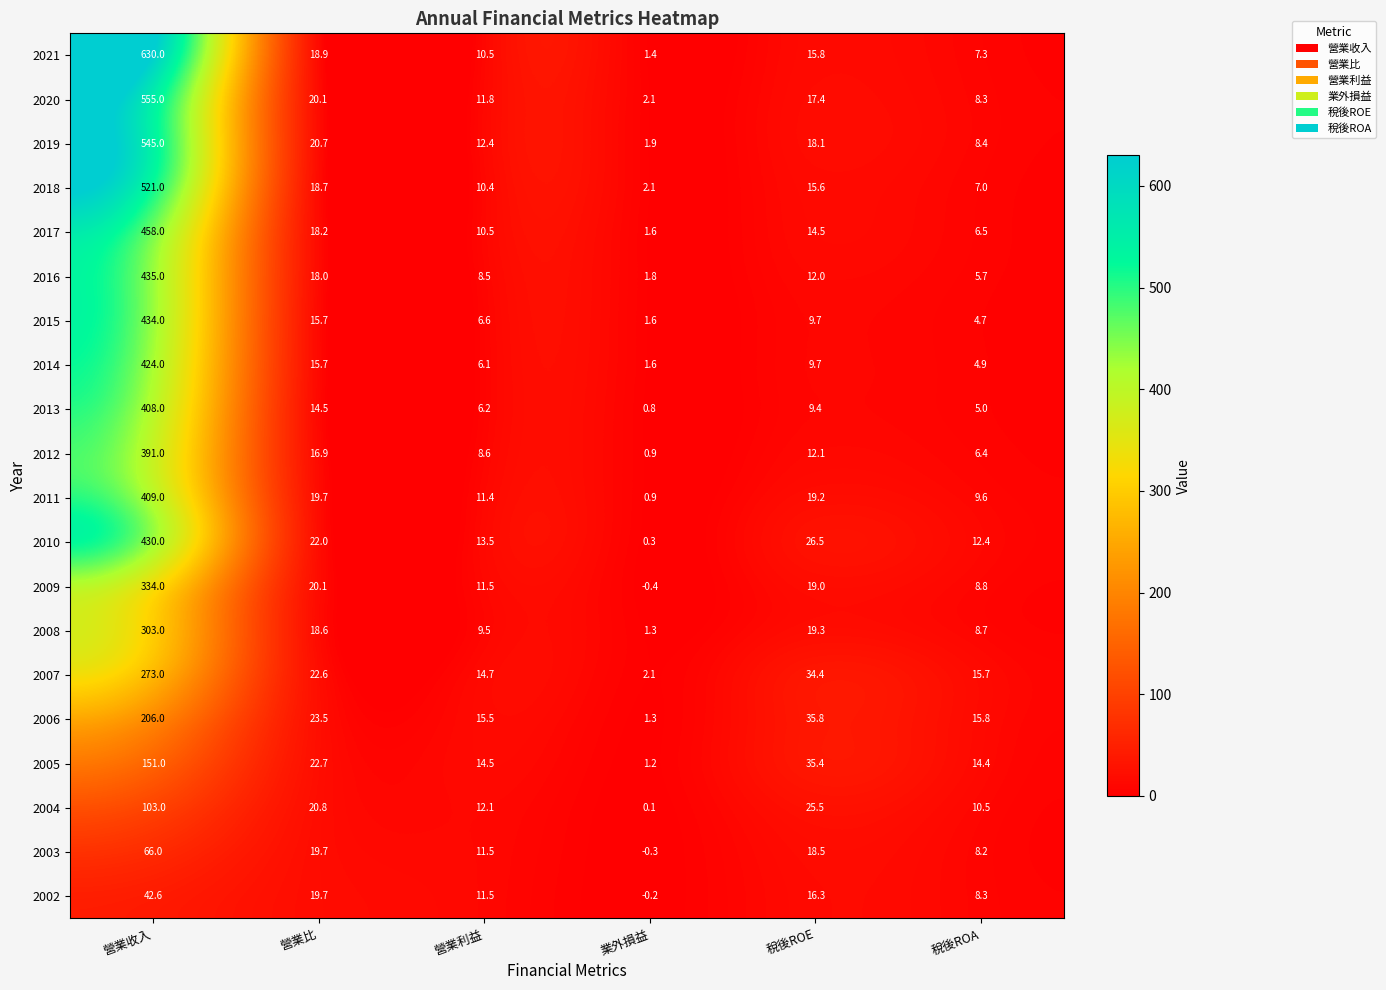

How many data points in 2003 are less than 18?

3